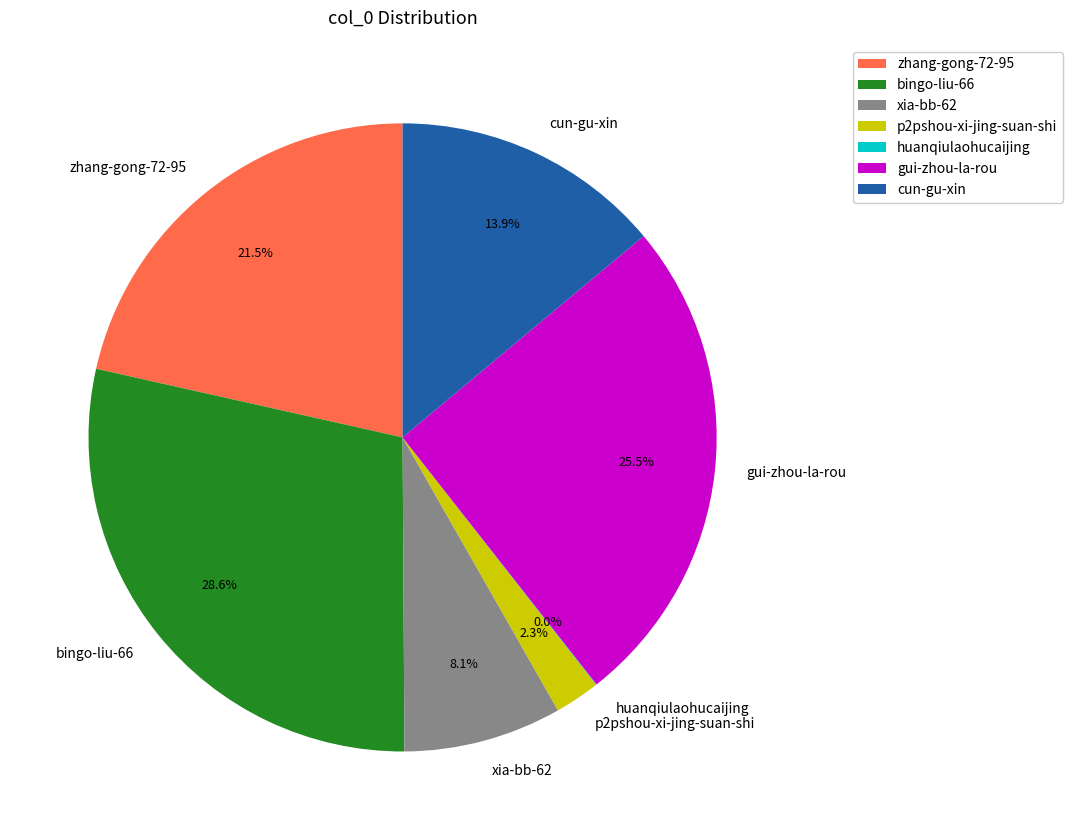

What is the total percentage of zhang-gong-72-95 and cun-gu-xin?

35.4%